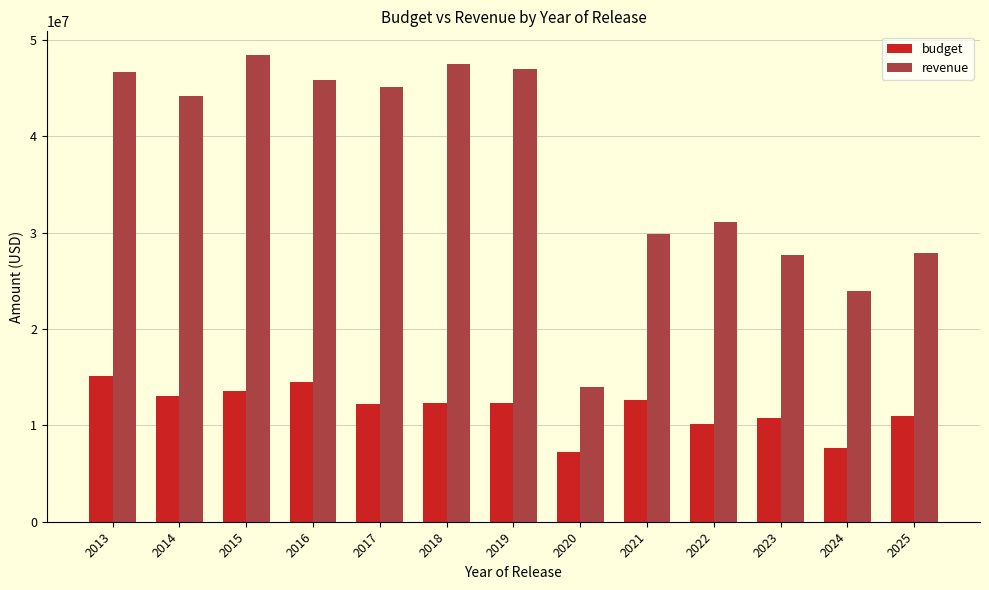

Does the chart contain stacked bars?

No